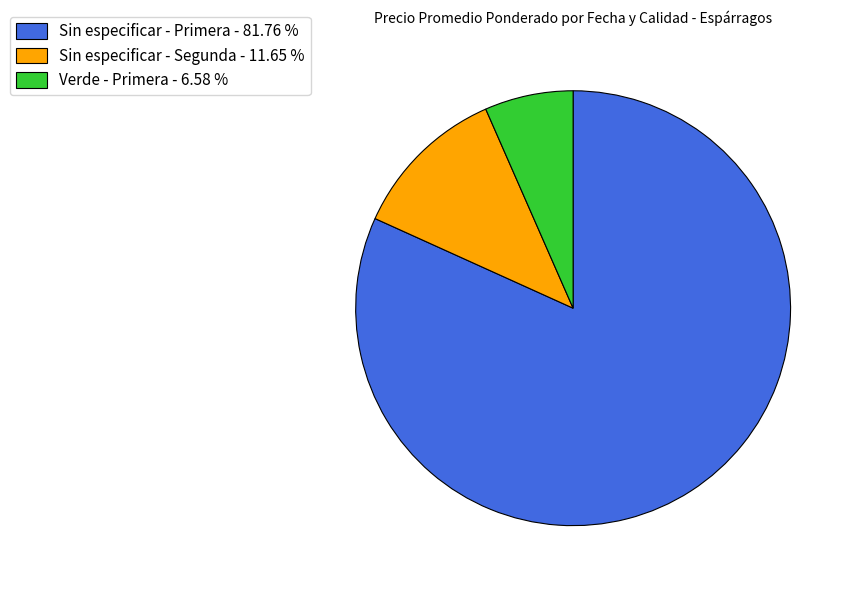

Is there a majority slice in this chart?

Yes